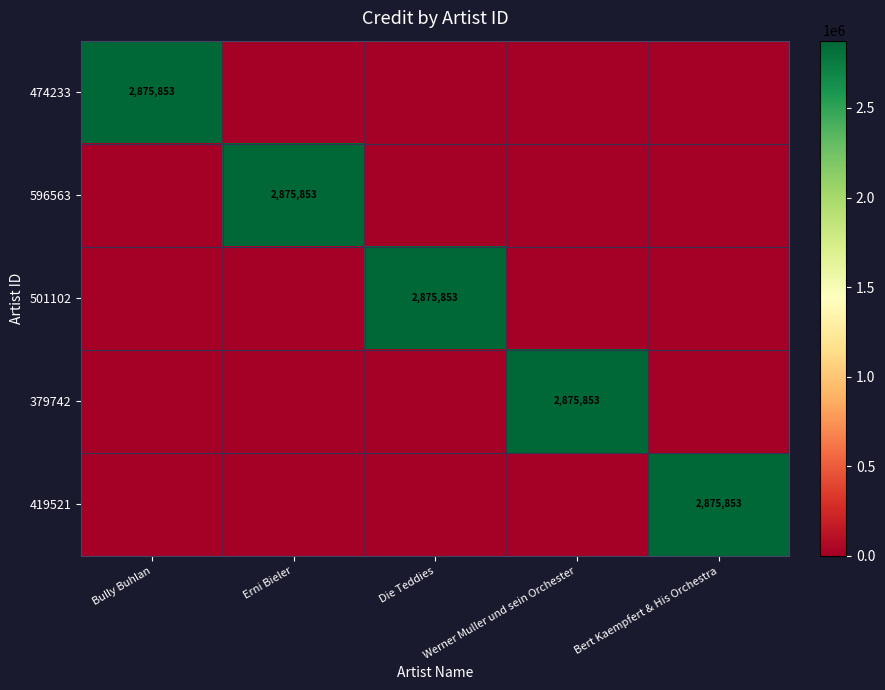

The value of 501102 at Die Teddies is 1770705. True or false?

False